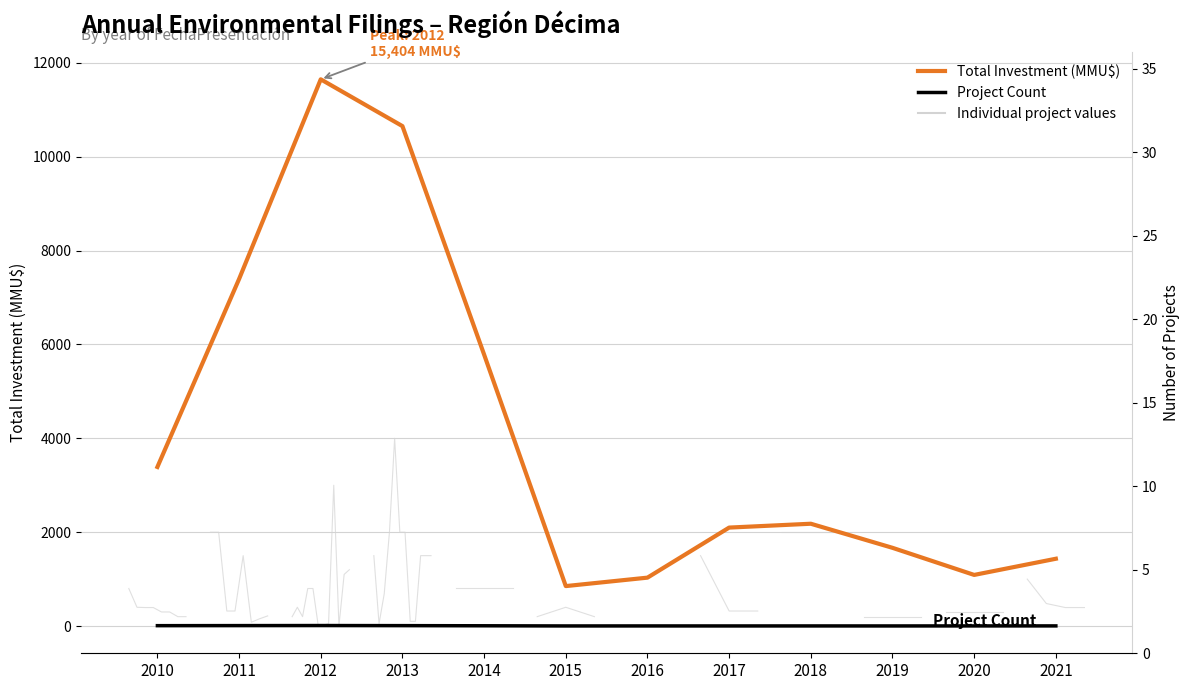

At how many categories does at least one series exceed 8925?

2